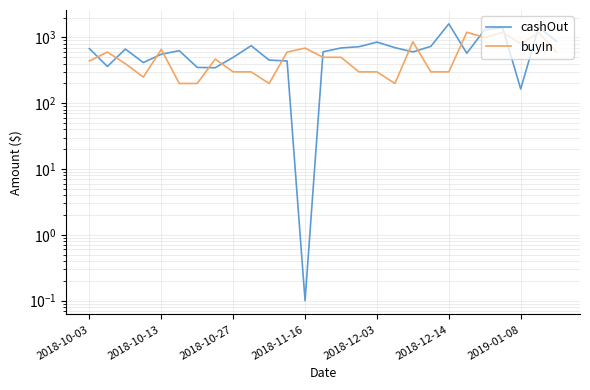

Rank the series by their average value, from highest to lowest.

cashOut, buyIn